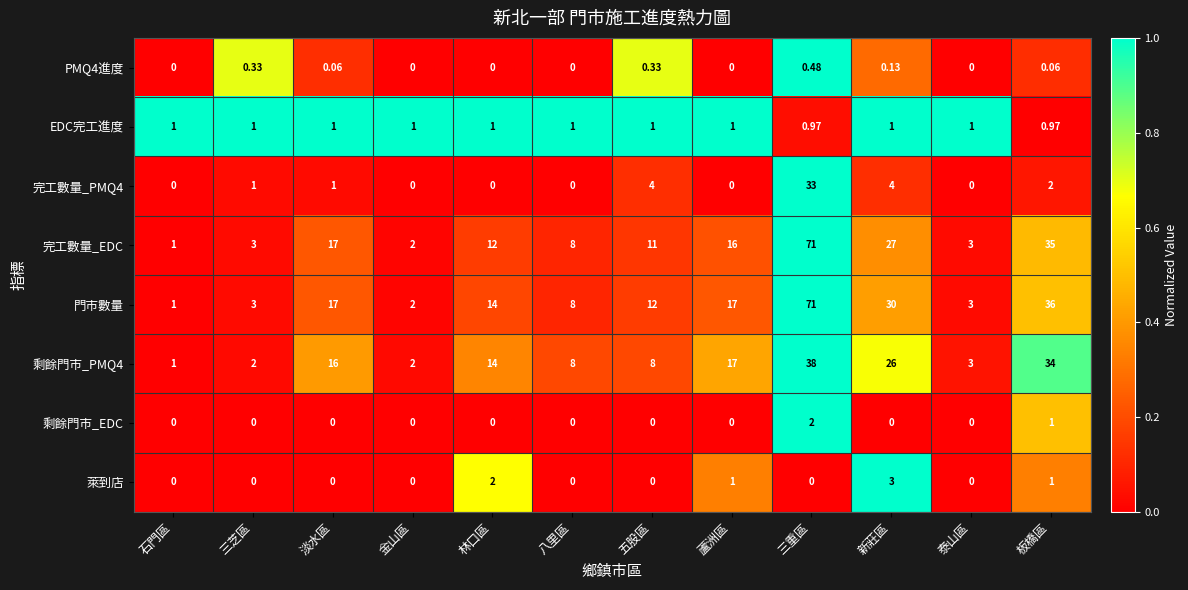

What is the total value across all series at 金山區?

7.0